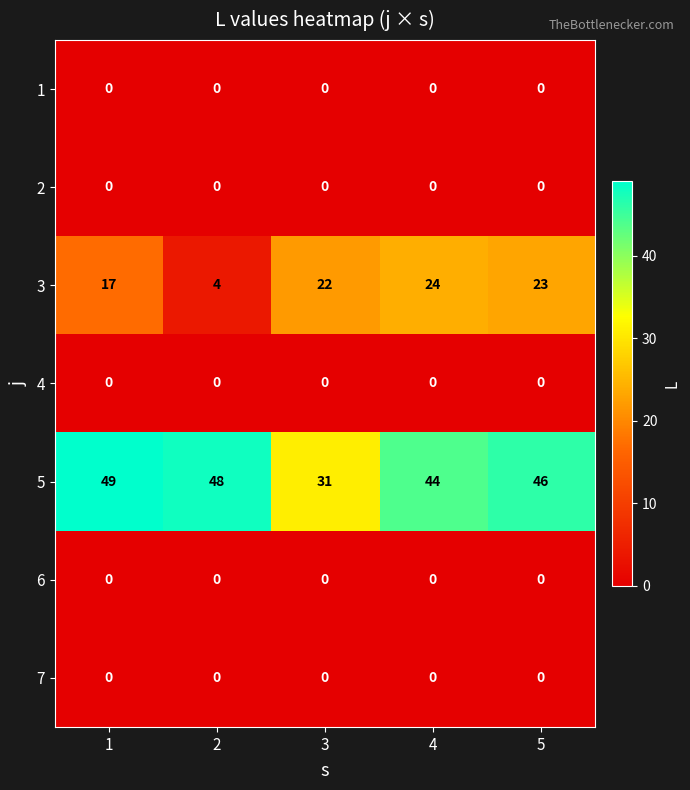

Which series has the largest total across all categories?

5